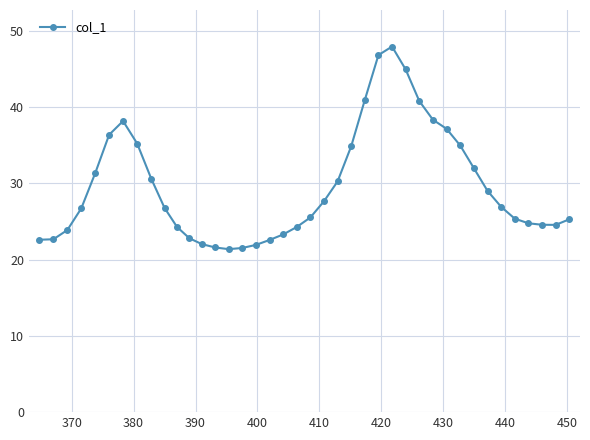

What is the minimum value shown in the chart?

21.4